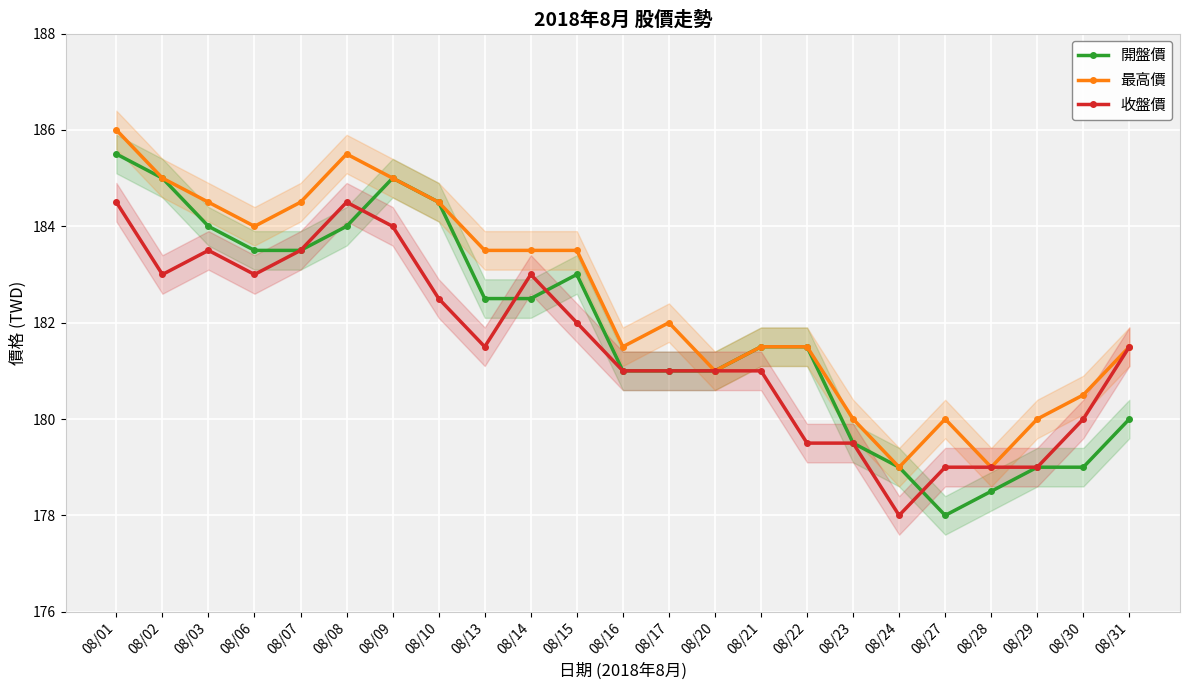

Is it true that 最高價 equals 86.7 at 08/22?

False